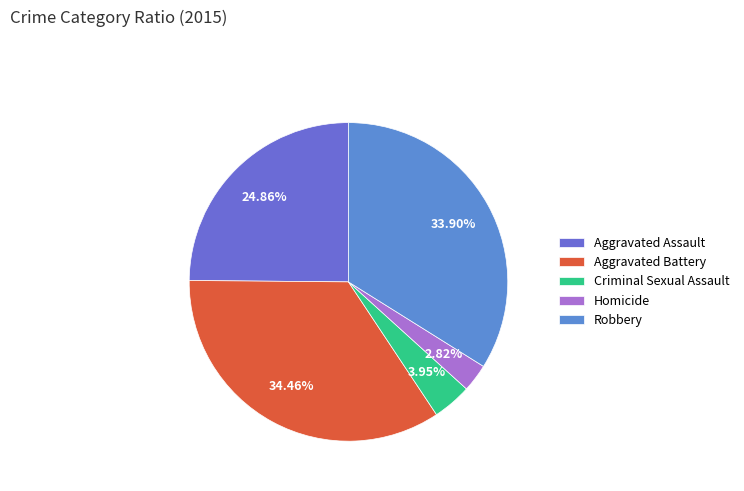

Does any single category account for the majority?

No